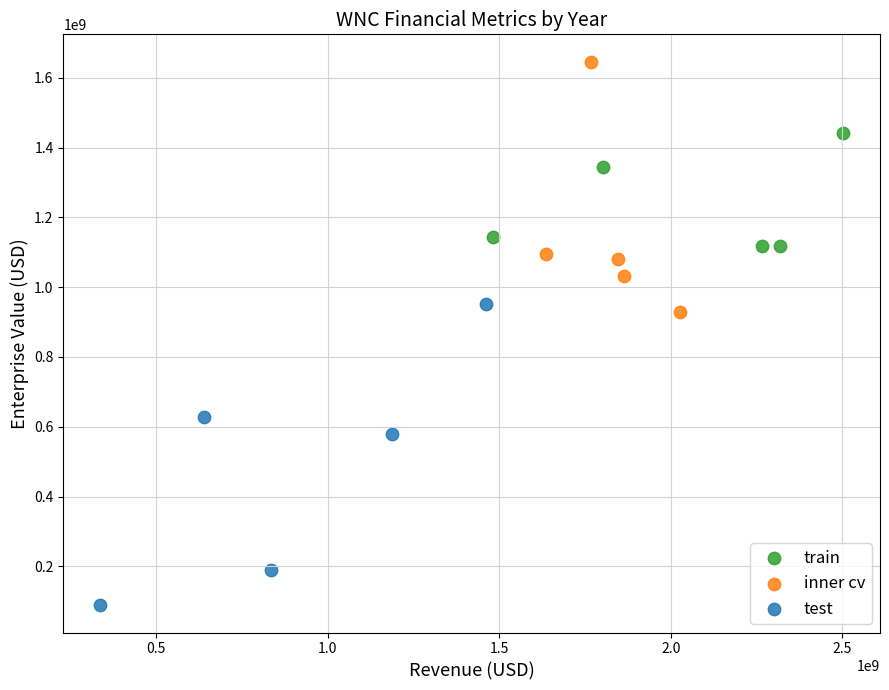

Which series has the largest Y range (max minus min)?

test